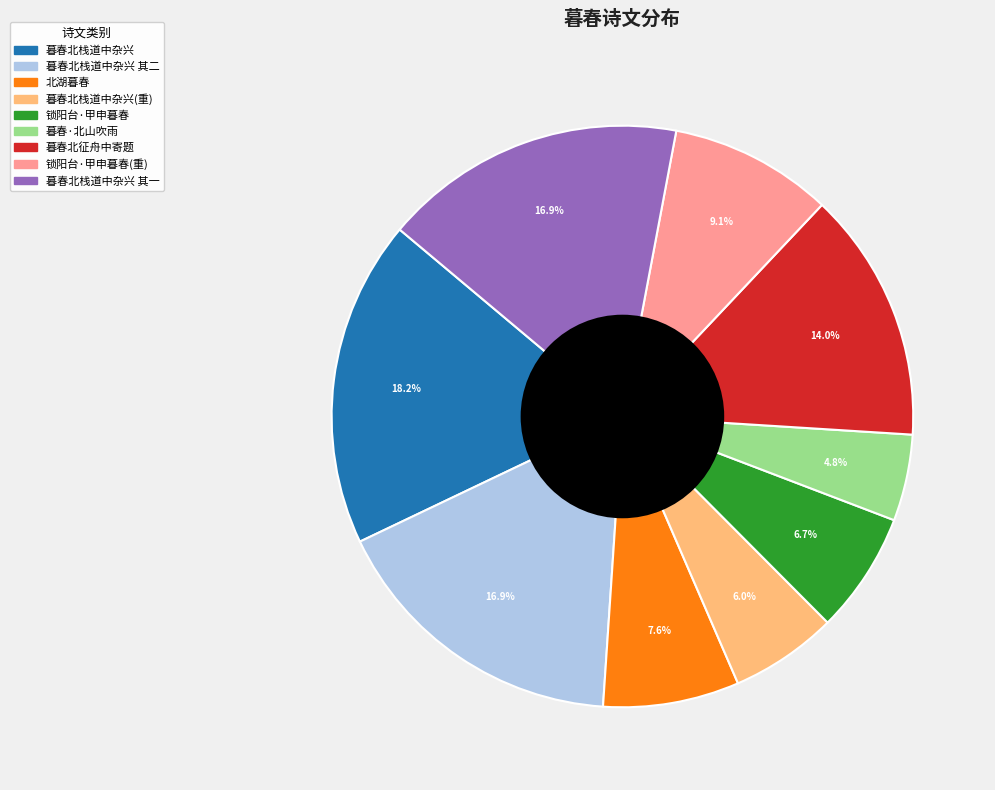

How many slices are in this pie chart?

9